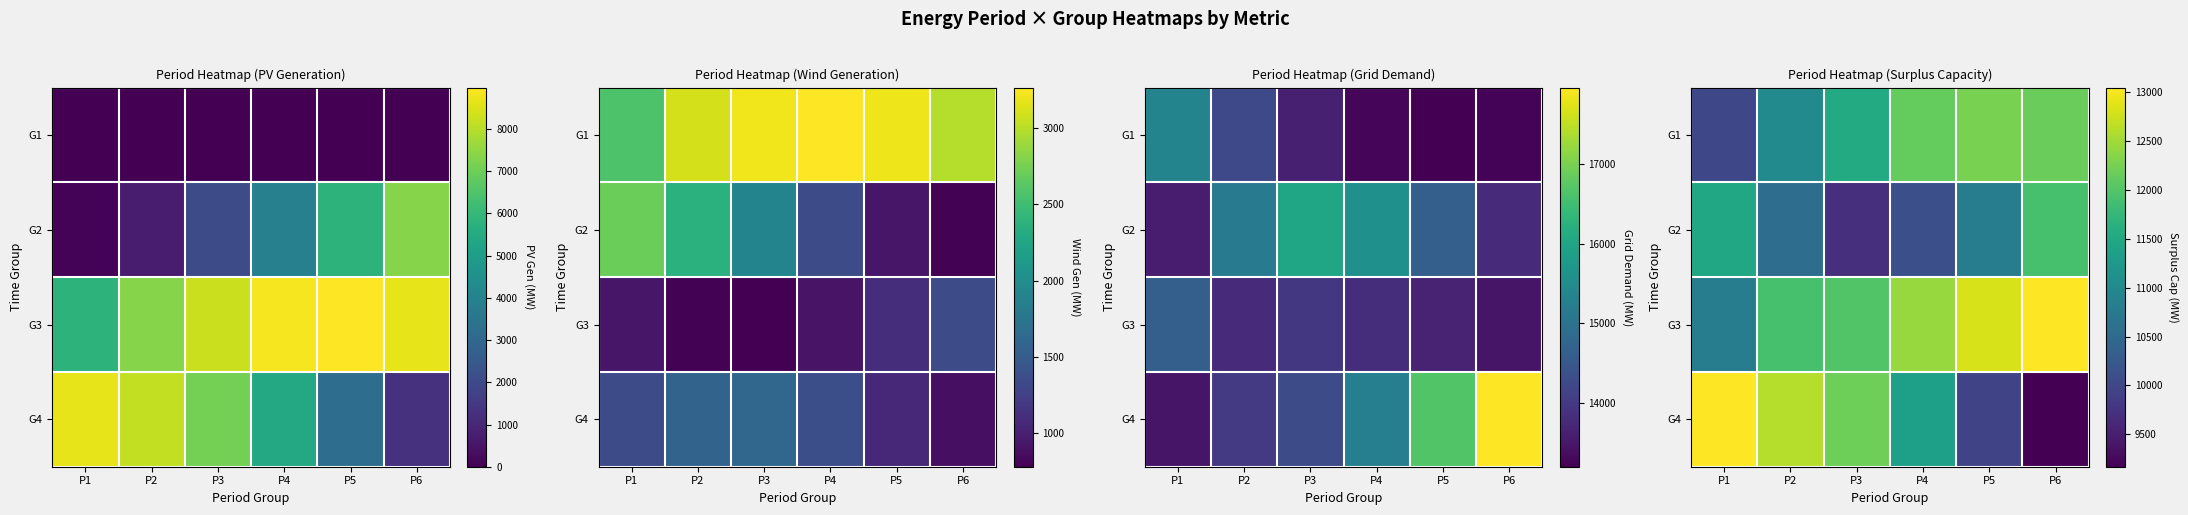

At which category is the sum across all series the highest?

P6